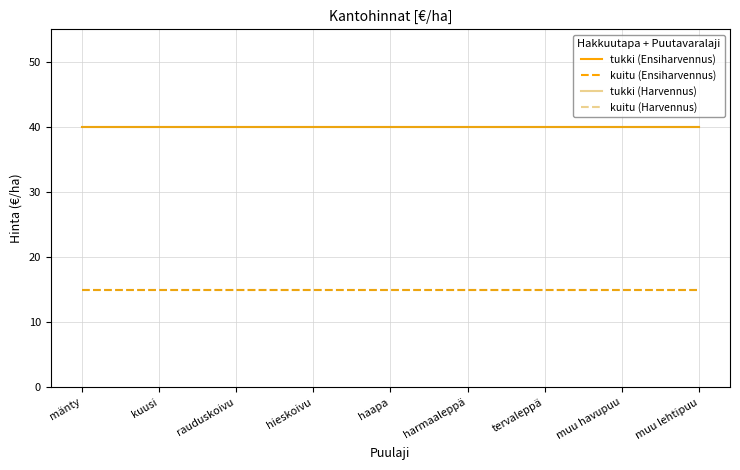

Which has a higher value, muu lehtipuu or hieskoivu?

muu lehtipuu